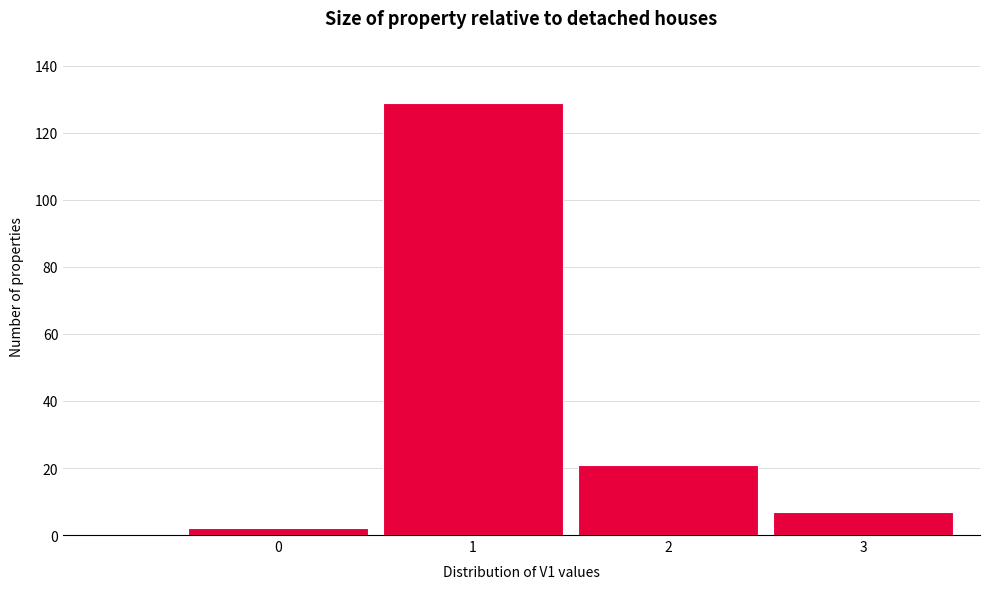

Reading left to right, what are all the values shown in this chart?

0=2	1=129	2=21	3=7